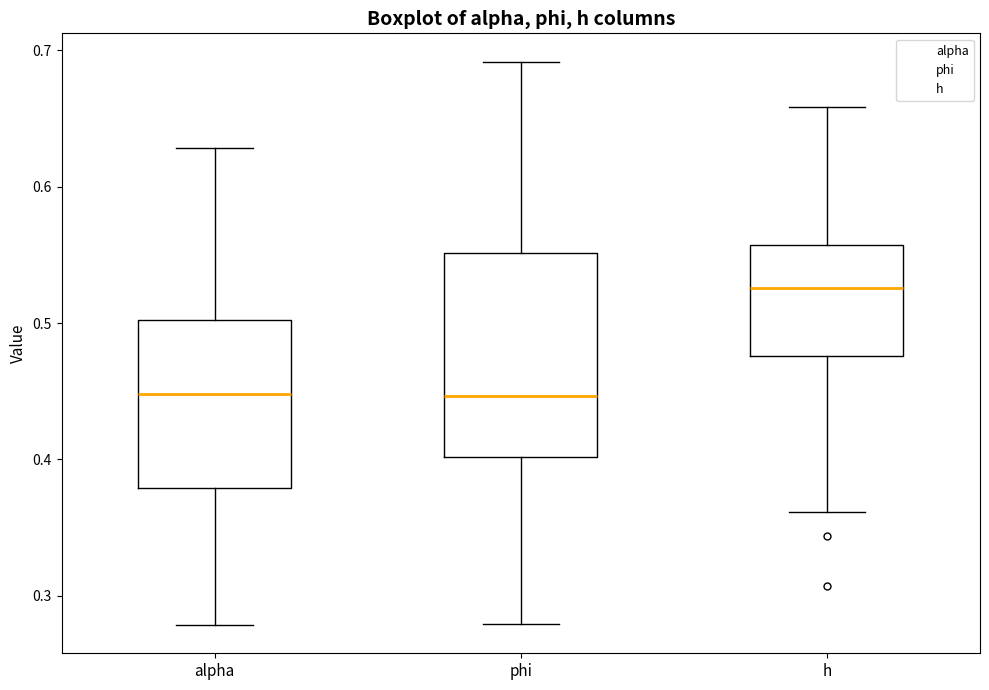

Which box's median line is the highest?

h